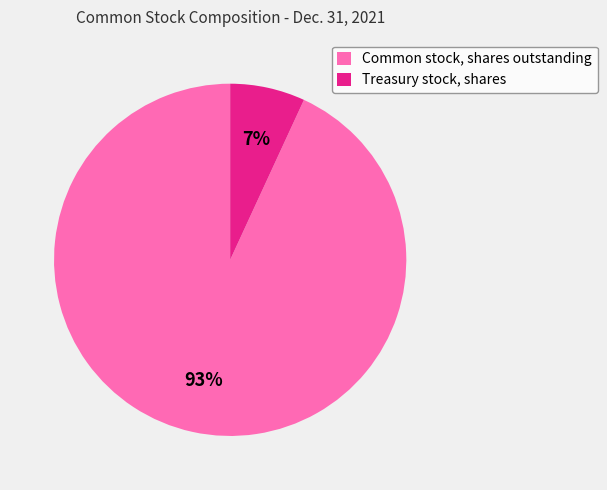

Combined, do Treasury stock, shares and Common stock, shares outstanding account for over 50%?

Yes